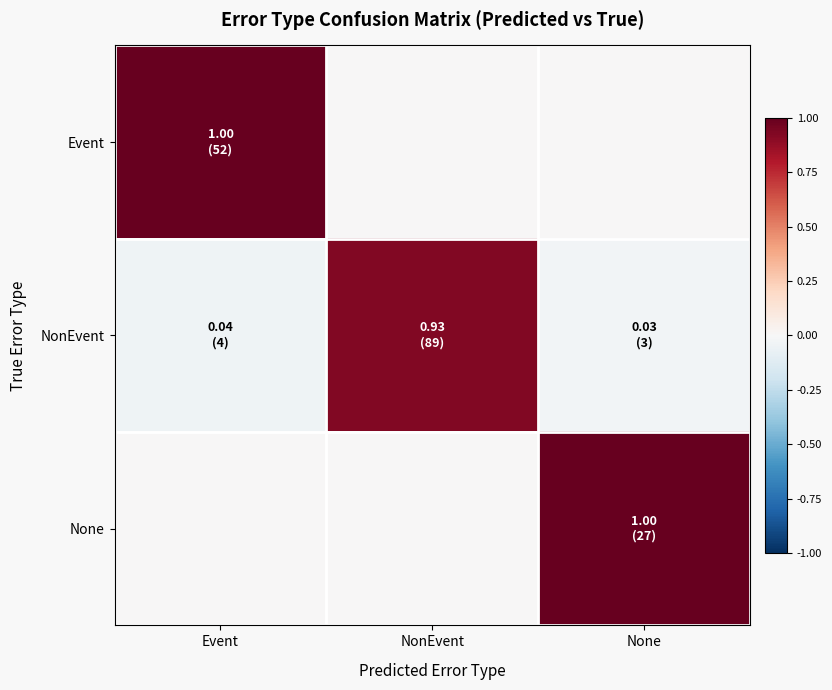

How many categories are shown in the chart?

3